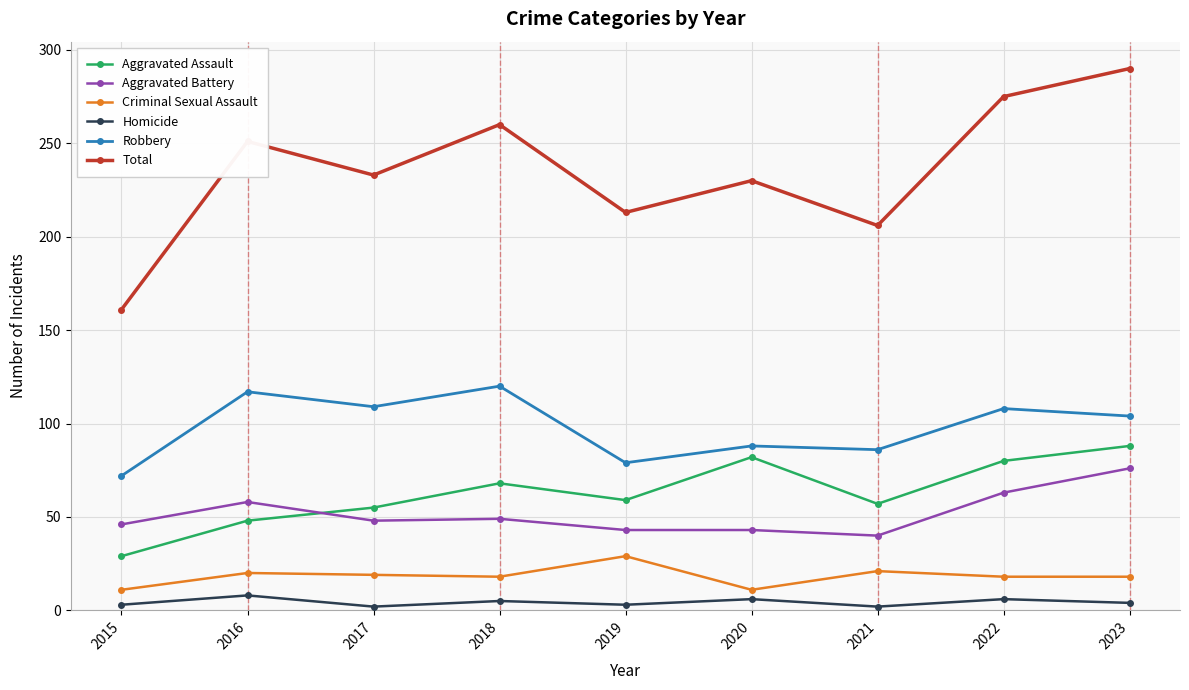

What is the average value of the Homicide series?

4